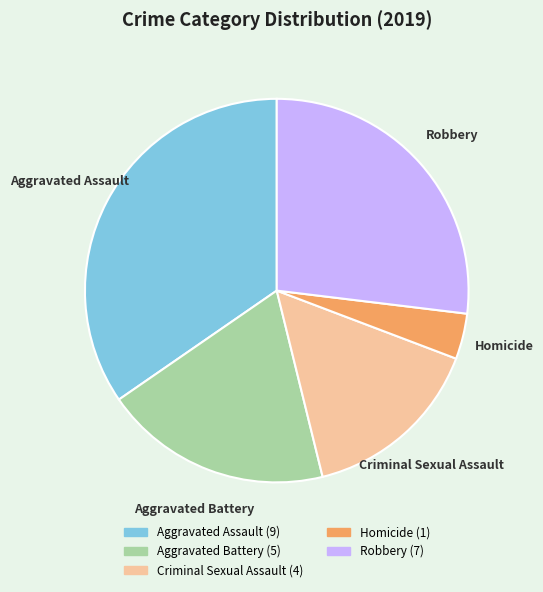

Is Homicide the majority of the pie?

No